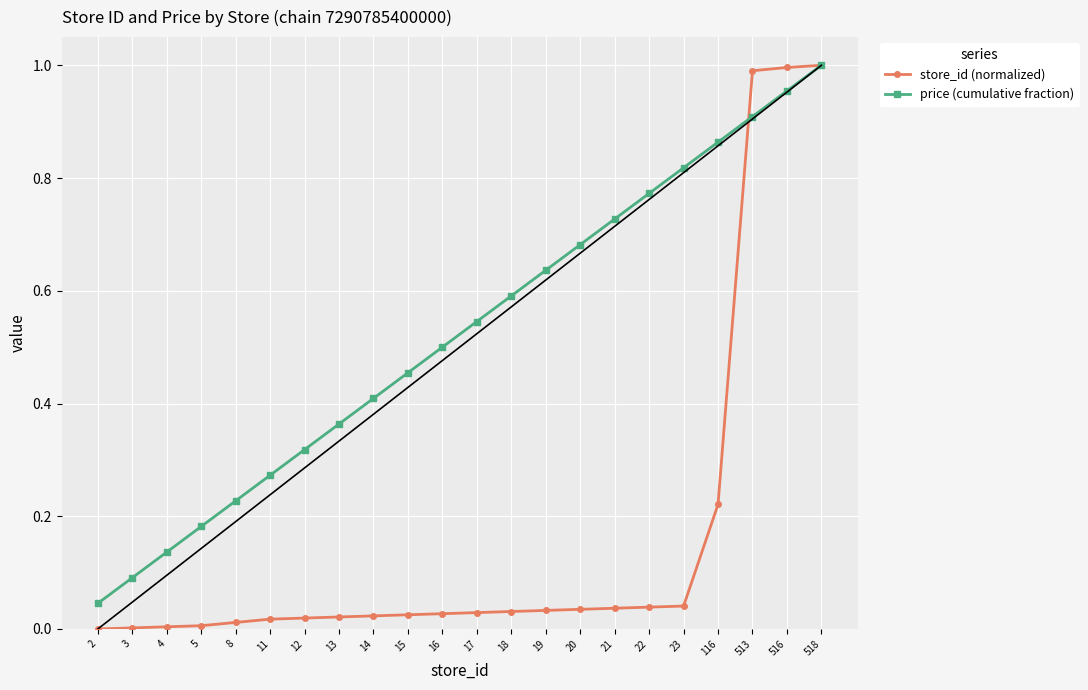

Which series has the widest spread of values?

store_id (normalized)